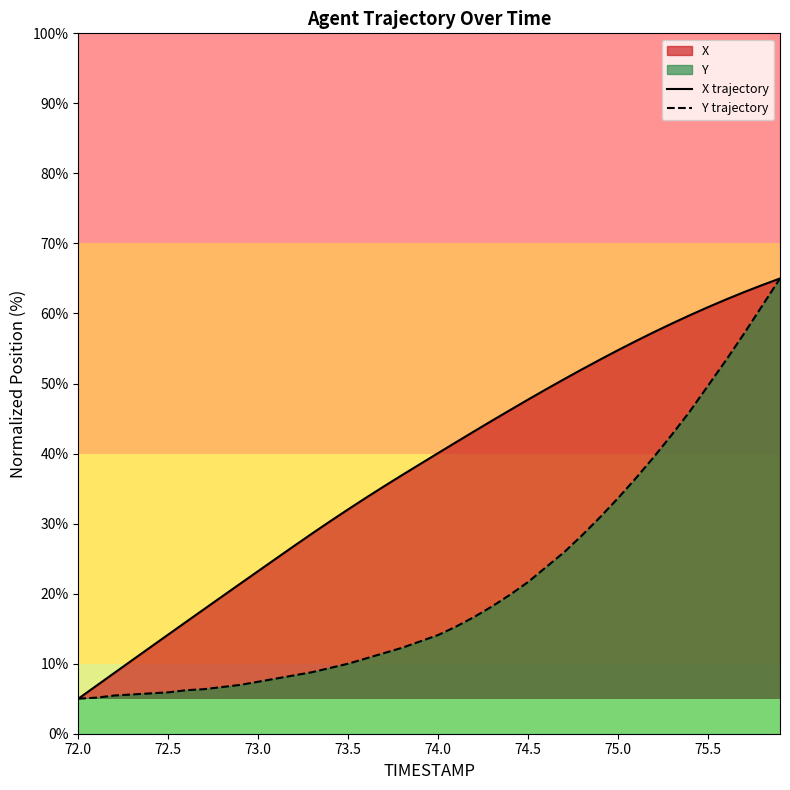

Where does the Y trajectory series first go above 14?

74.0